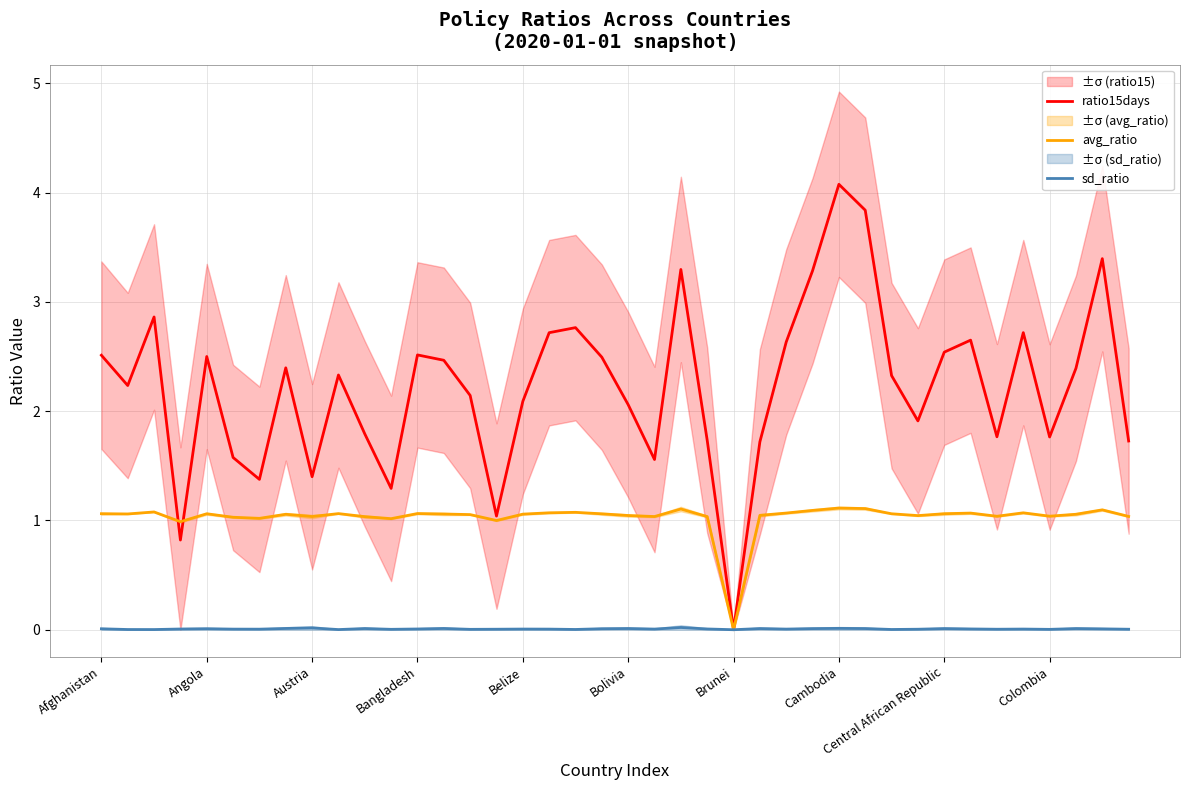

The value of sd_ratio at Colombia is 0.0. True or false?

True